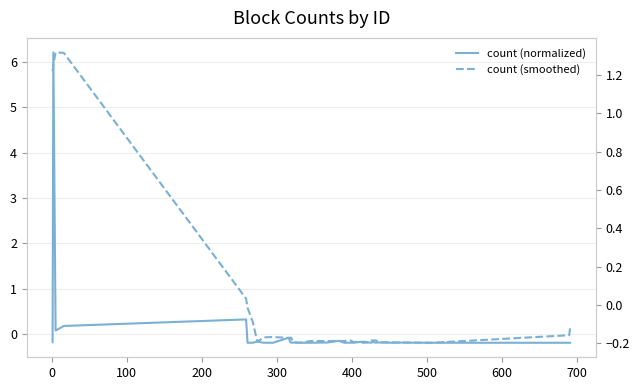

How many lines are shown in the chart?

2